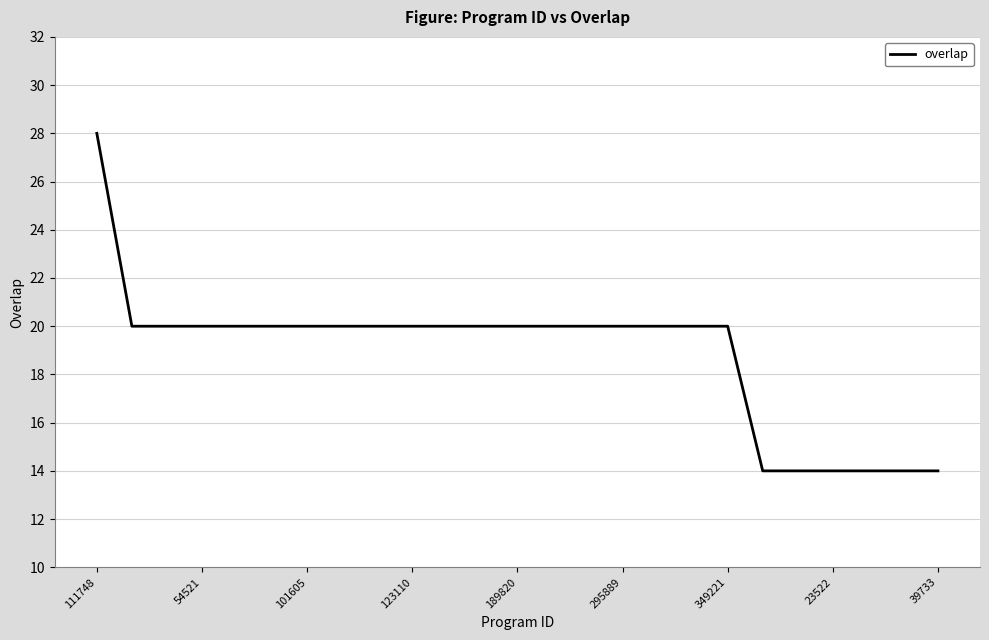

What is the difference between the maximum and minimum values?

14